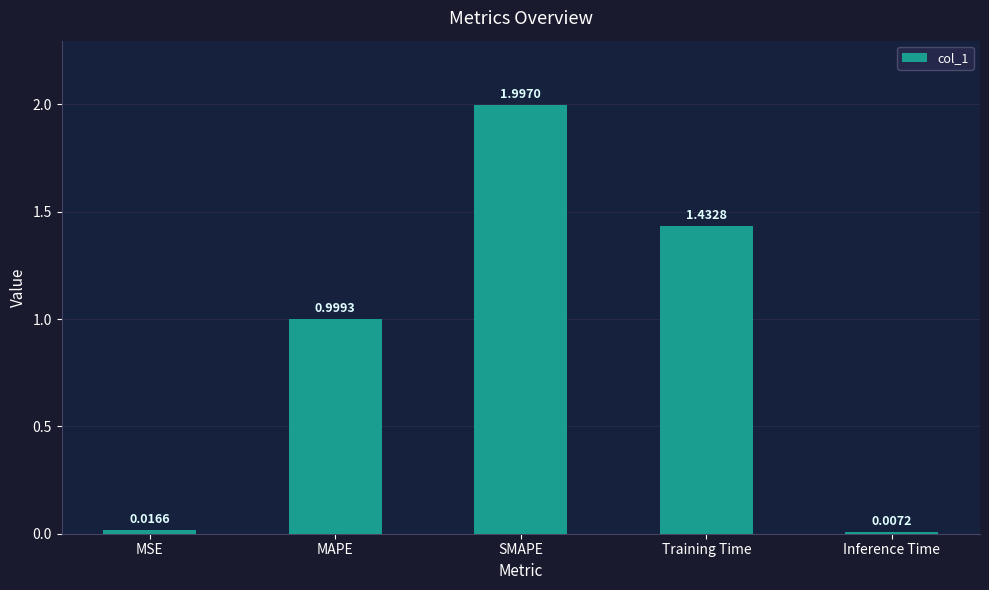

What is the maximum value shown in the chart?

2.0